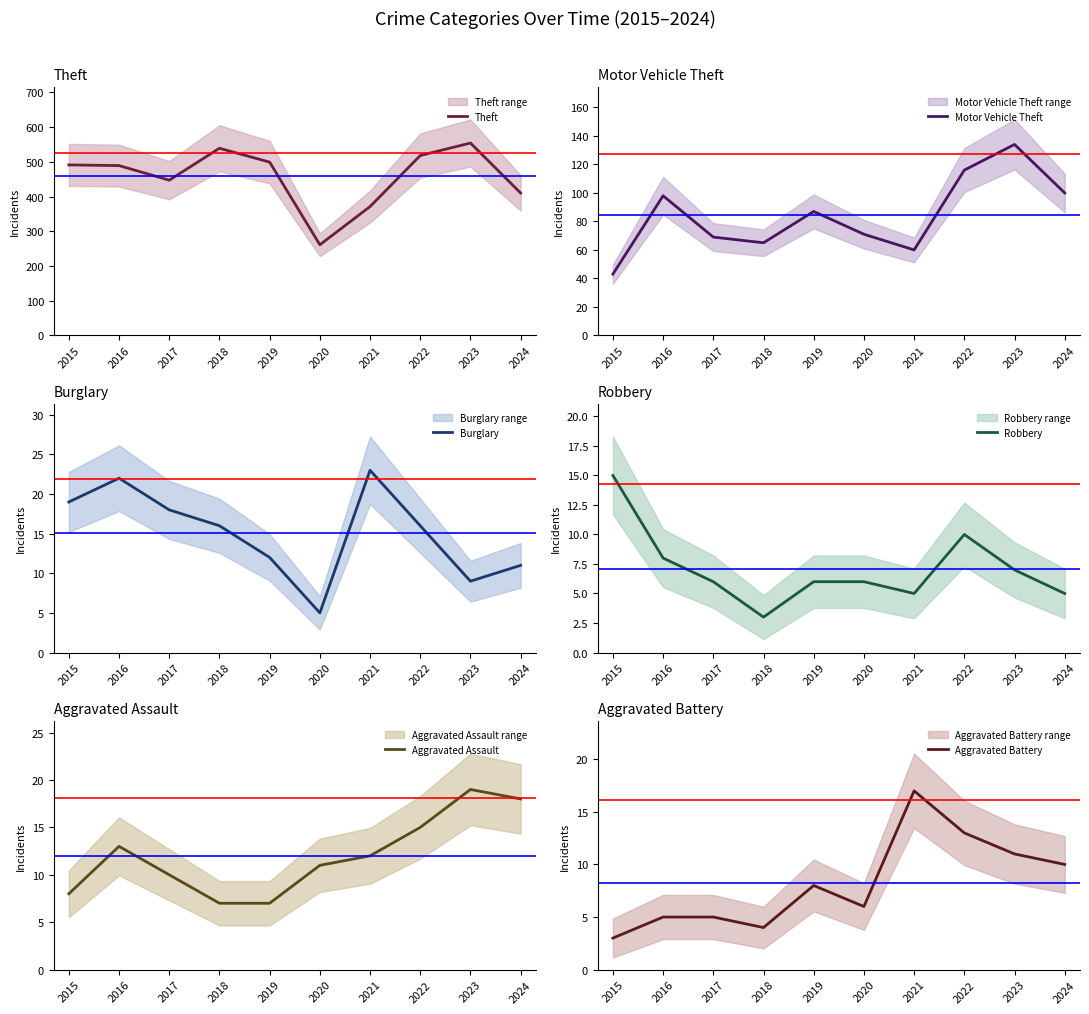

At 2021, list the series in order from smallest to largest.

Robbery, Aggravated Assault, Aggravated Battery, Burglary, Motor Vehicle Theft, Theft